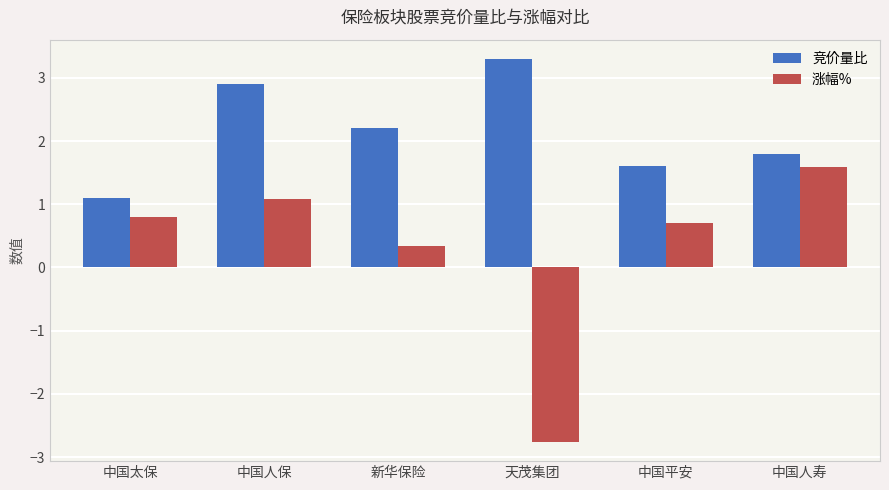

At which label does 竞价量比 reach its minimum?

中国太保